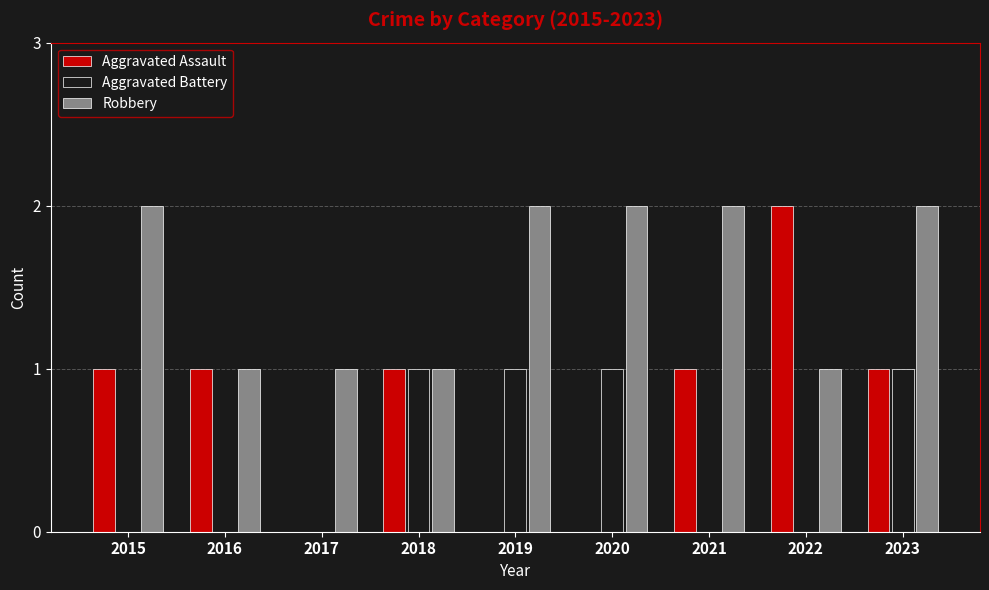

Are the bars horizontal?

No